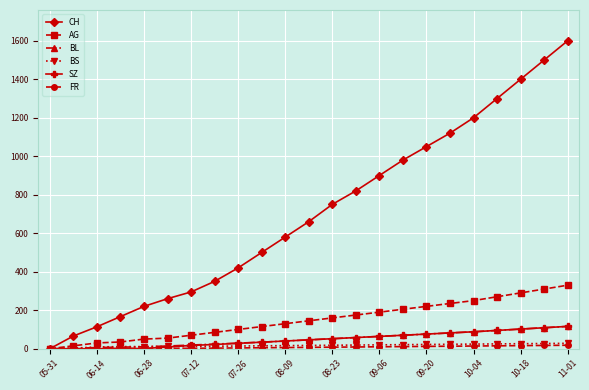

What is the highest value of the BL series?

116